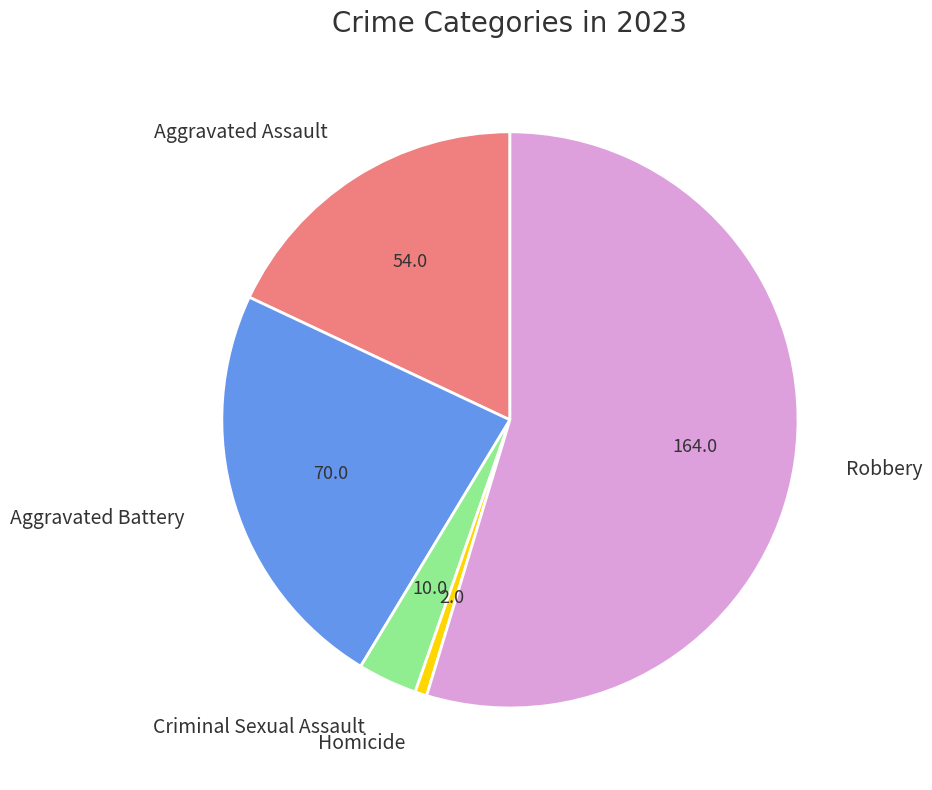

How many slices are in this pie chart?

5